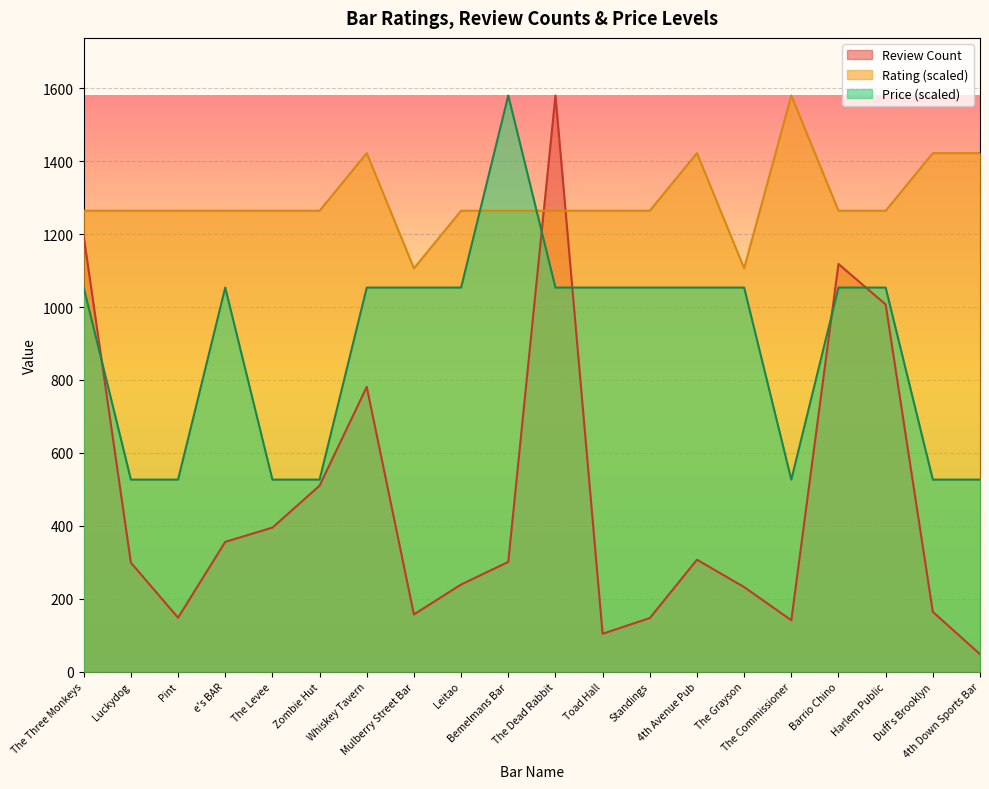

What is the maximum value shown in the chart?

1580.0